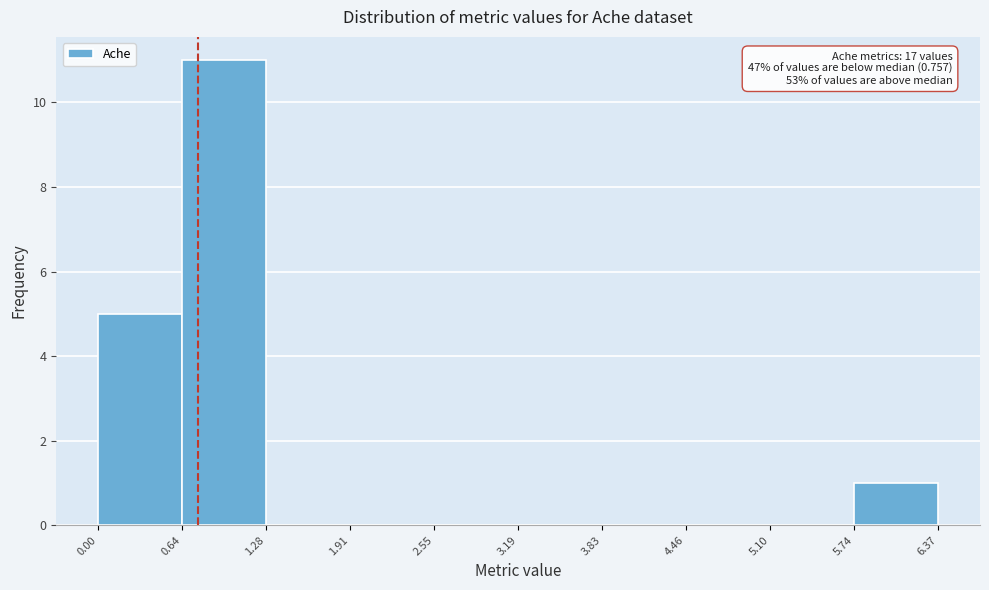

Over which range of the x-axis is the bar tallest?

0.64 to 1.28